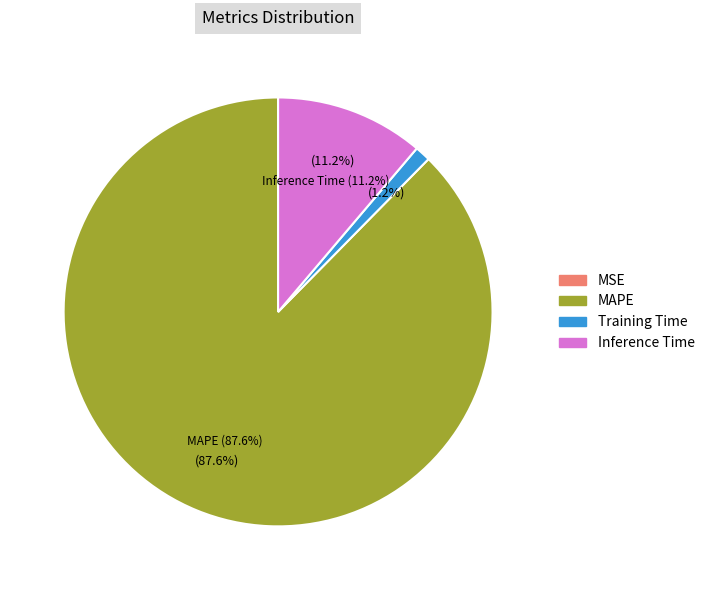

The MAPE slice represents 88% of the pie. True or false?

True